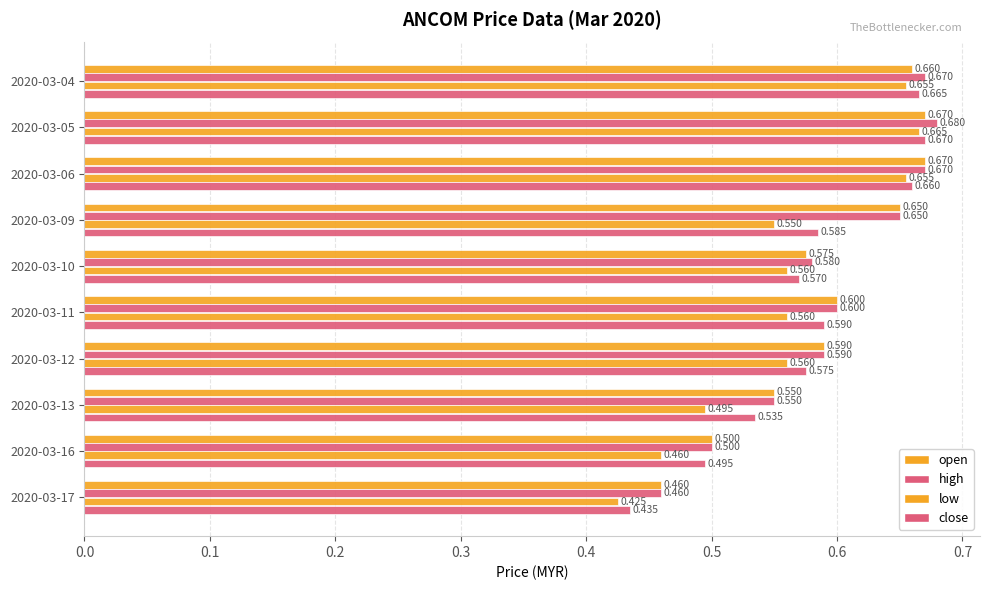

How many data points does each series have?

10